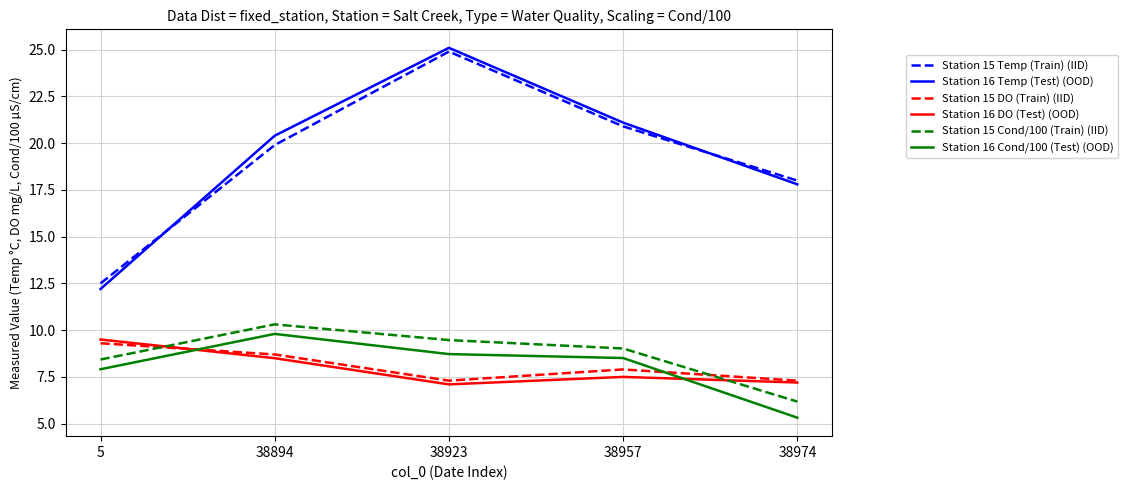

What is the average value of the Station 16 Temp (Test) (OOD) series?

19.3